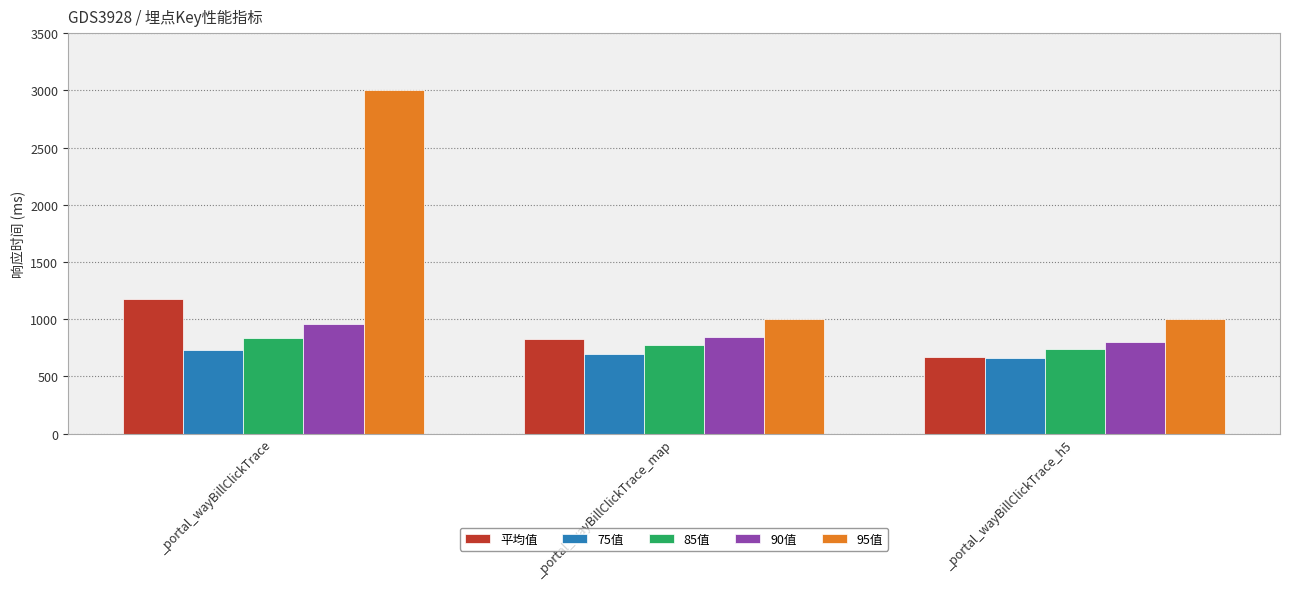

At which label does 平均值 first exceed 828?

_portal_wayBillClickTrace